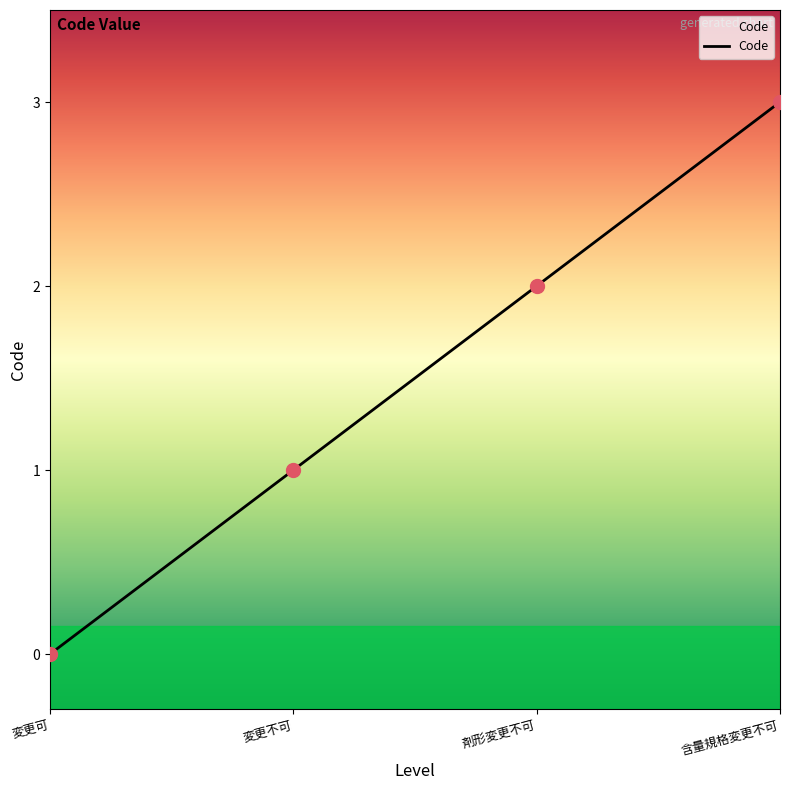

Between 変更不可 and 剤形変更不可, which is larger?

剤形変更不可